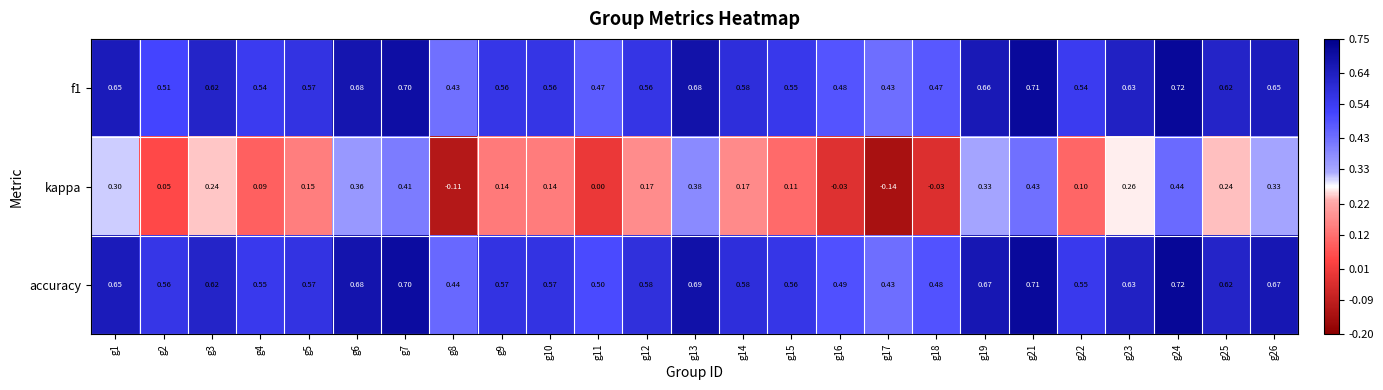

Is the value of accuracy at g2 greater than the value of f1 at g1?

No